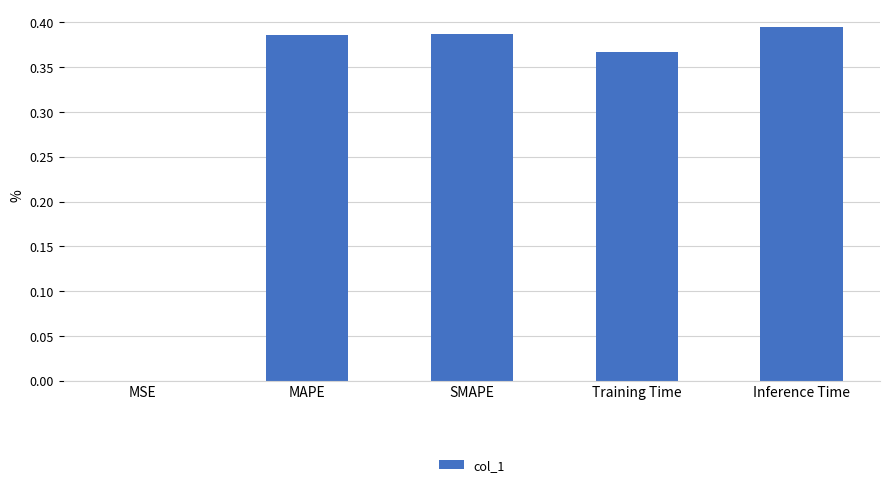

Between Training Time and Inference Time, which is larger?

Inference Time